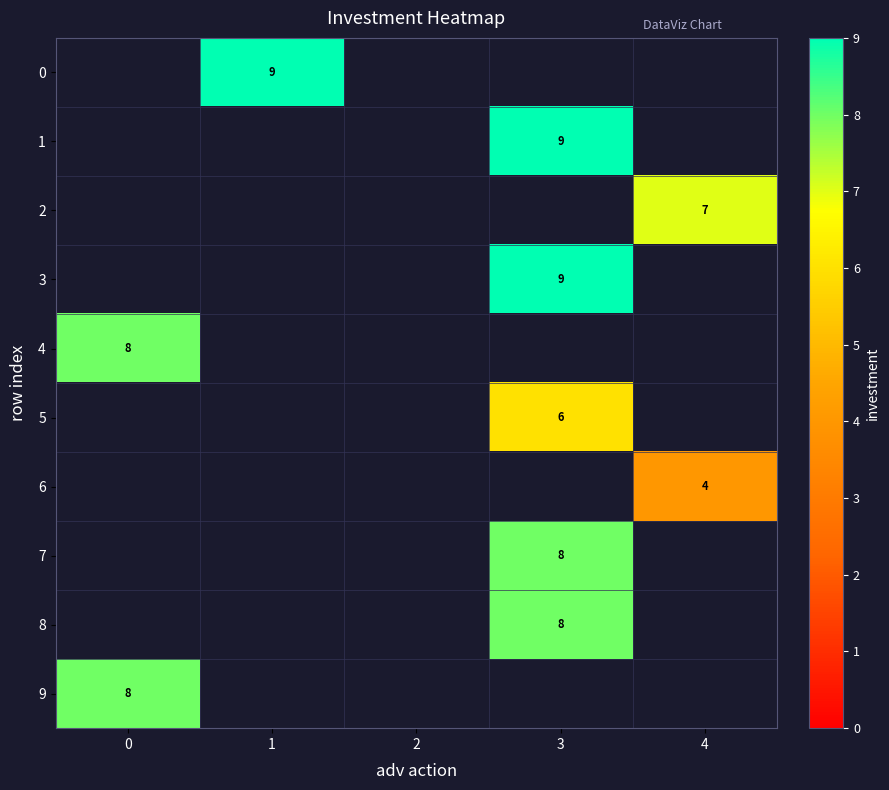

True or false: 5 has a value of 6 at 3.

True